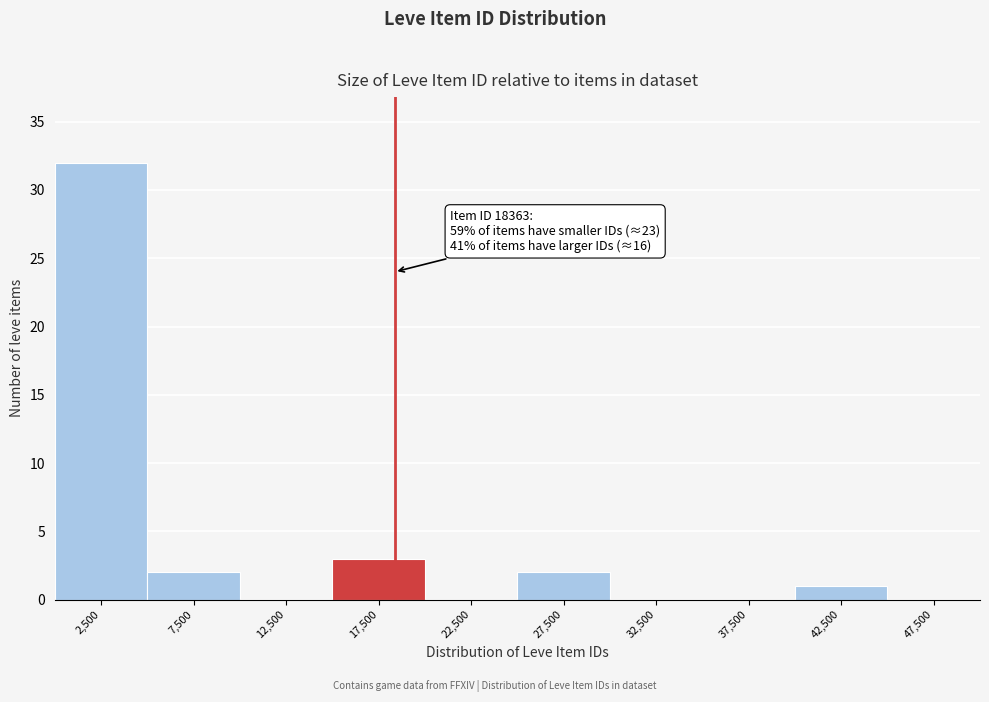

Over which range of the x-axis is the bar tallest?

0 to 5000